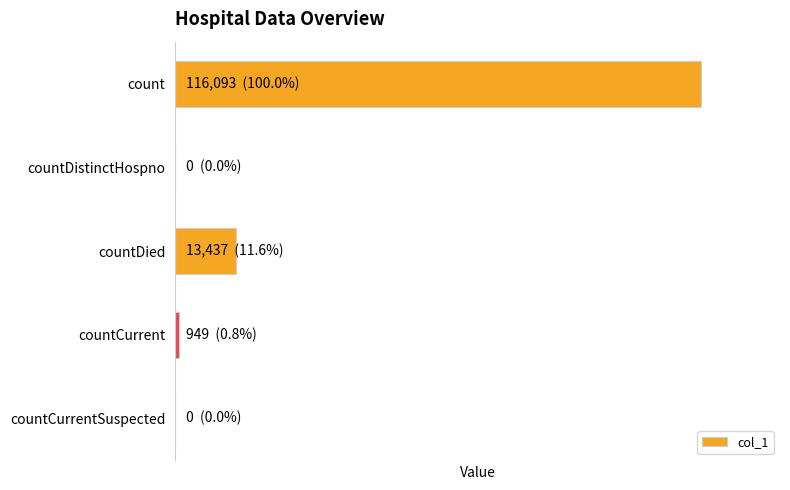

Does the chart contain stacked bars?

No